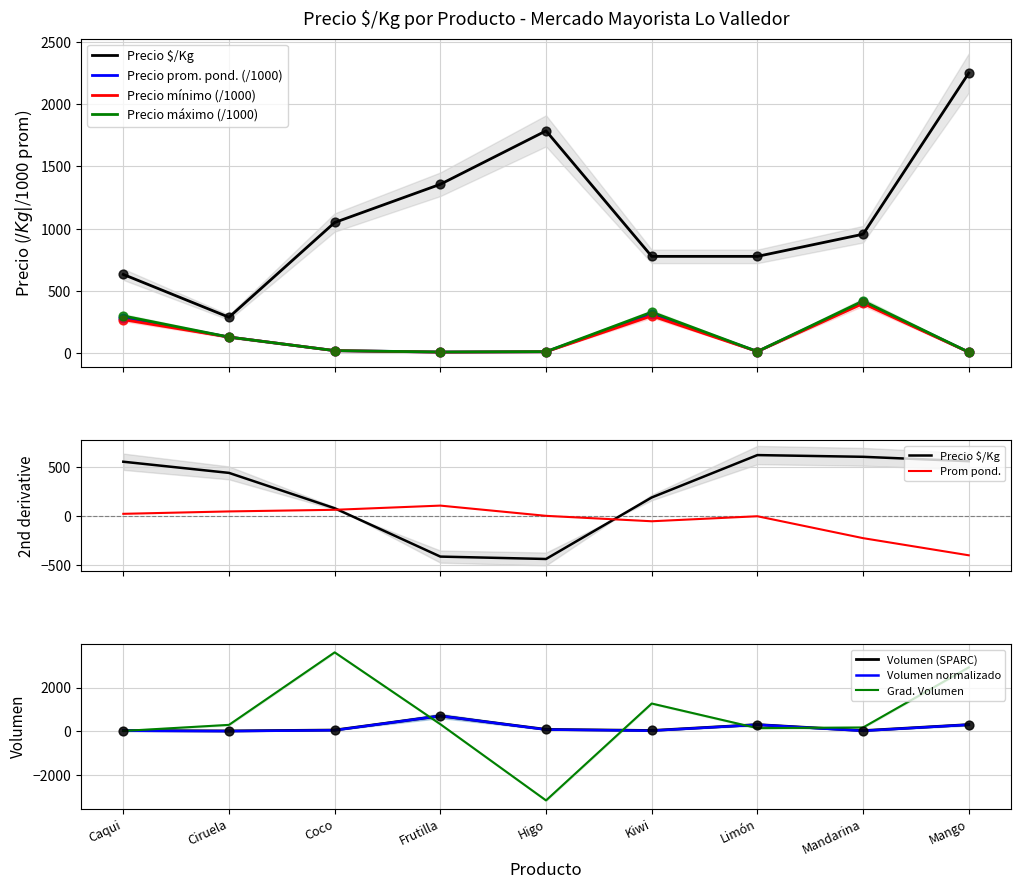

The Grad. Volumen series shows -3181.1 at Higo. True or false?

True